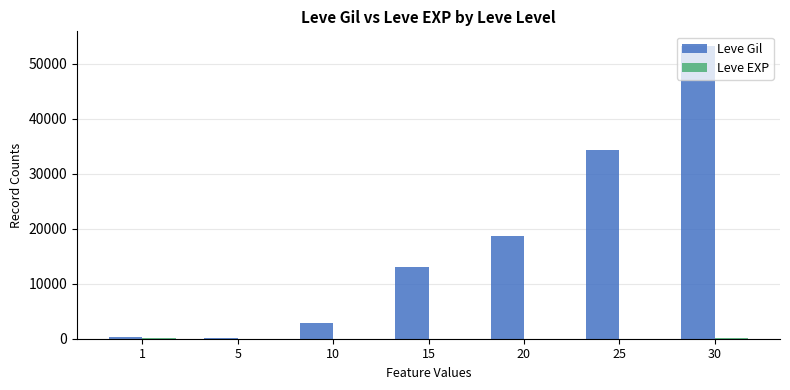

What is the sum of all Leve Gil values?

122636